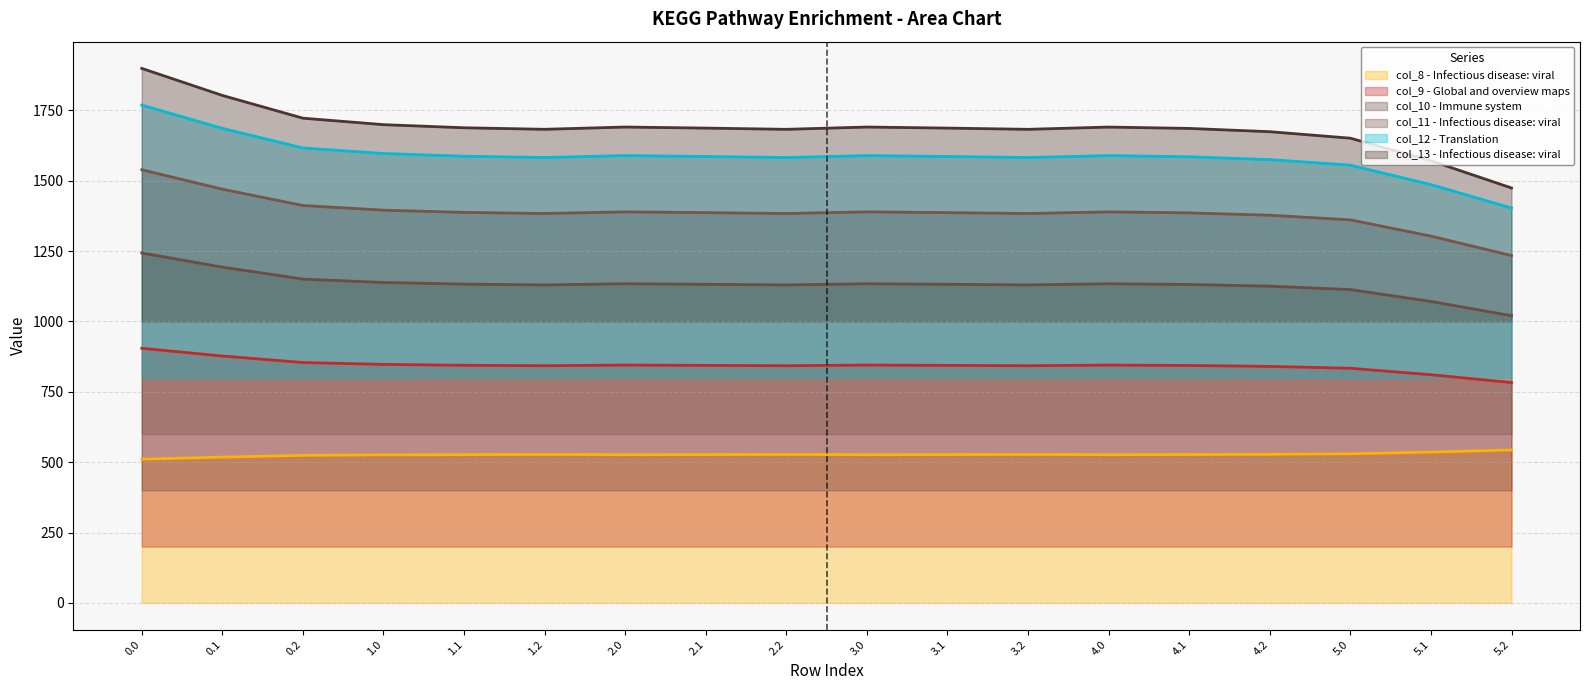

What is the maximum value for col_11 - Infectious disease: viral?

1539.0